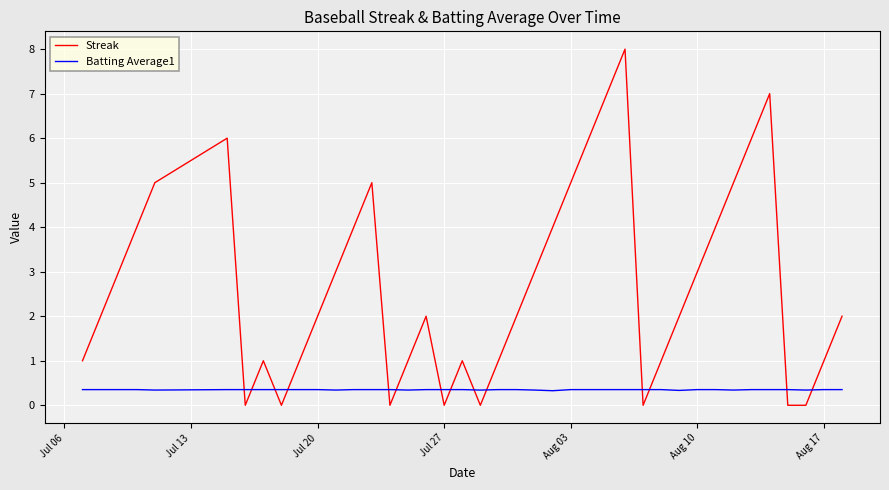

What is the difference between the maximum and minimum values in the Streak series?

8.0